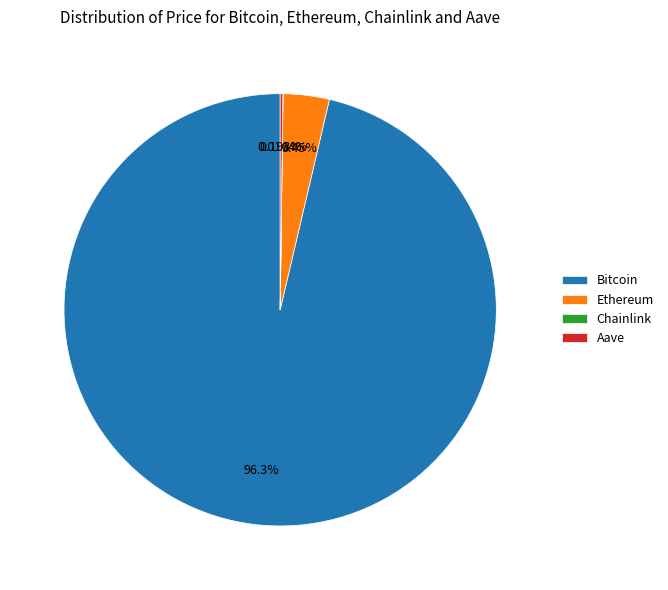

To the nearest percent, what portion does Ethereum represent?

3%